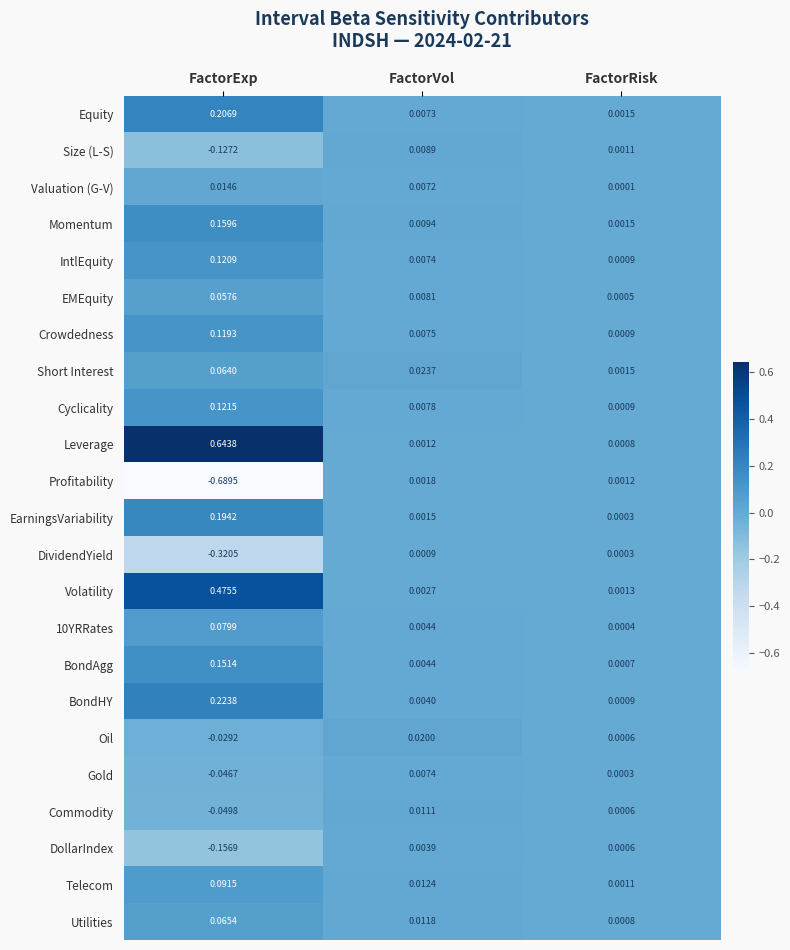

Which category has the lowest value in the Cyclicality series?

FactorRisk